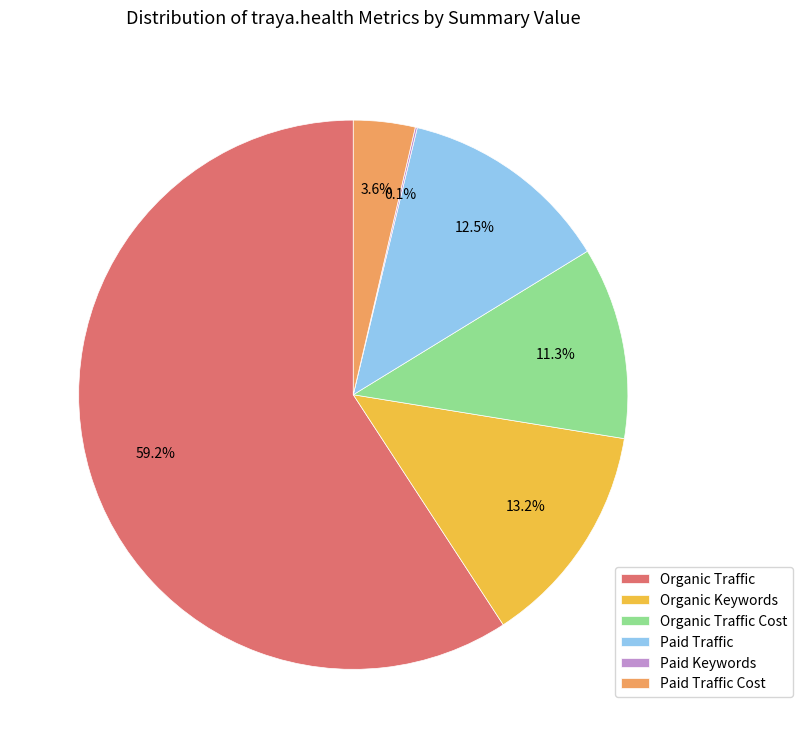

Which slice is the largest?

Organic Traffic